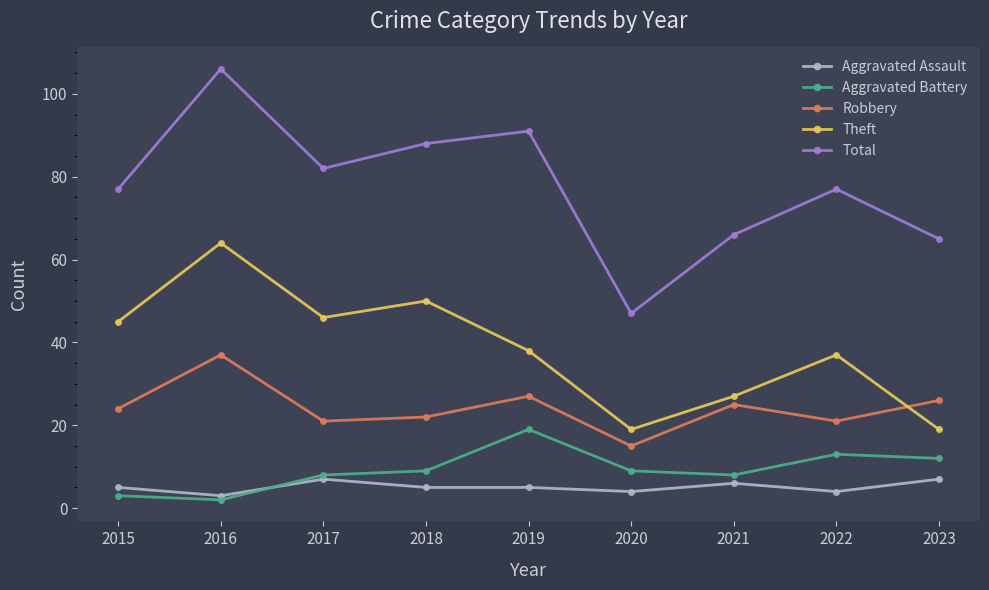

How many interior local peaks does the Robbery series have?

3